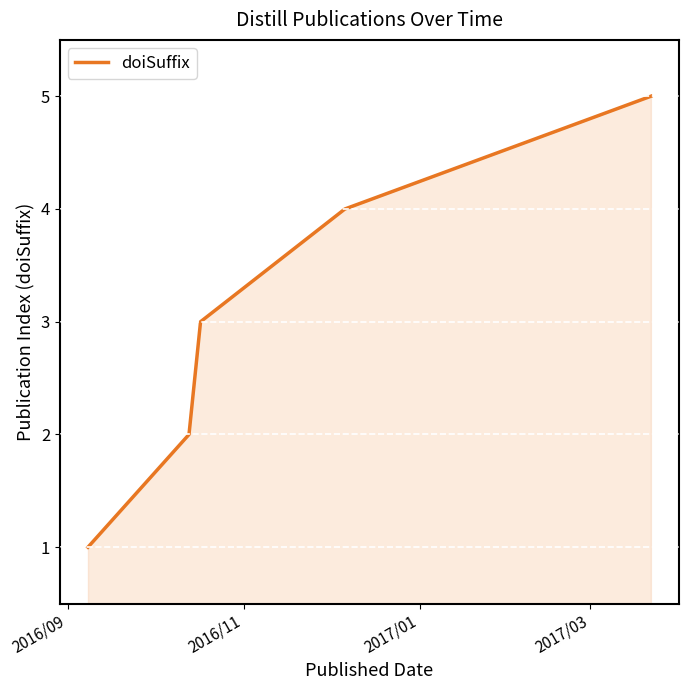

How many categories are shown in the chart?

5